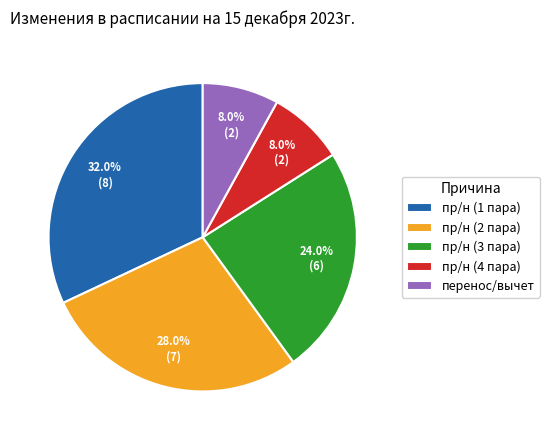

Is it true that пр/н (3 пара) is 37% of the pie?

False